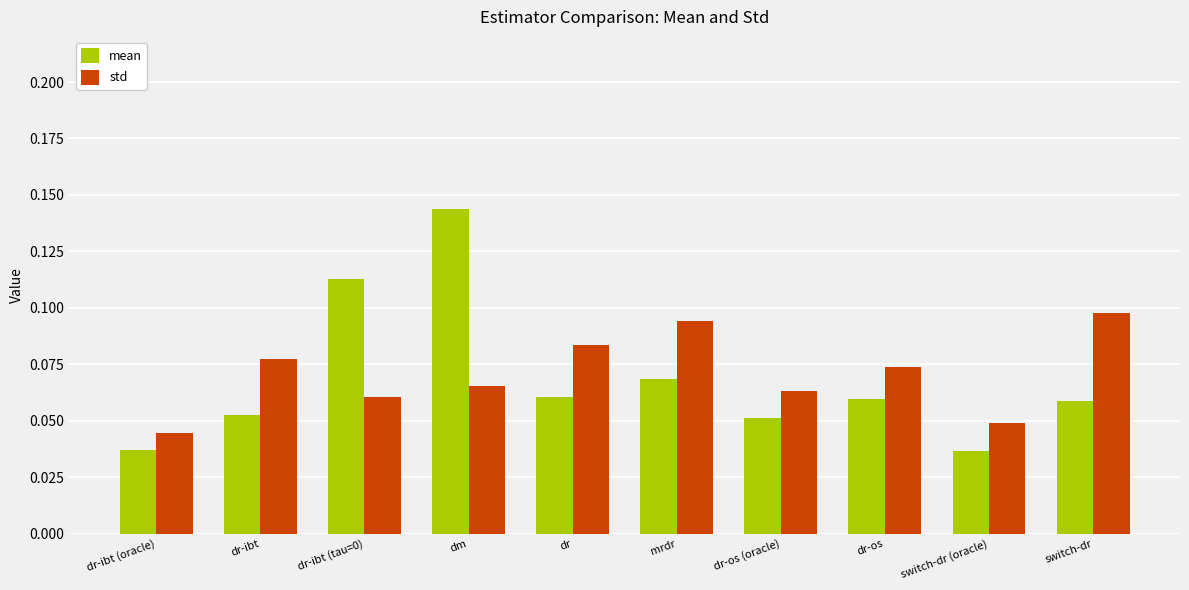

What is the label of the 9th bar from the left?

switch-dr (oracle)